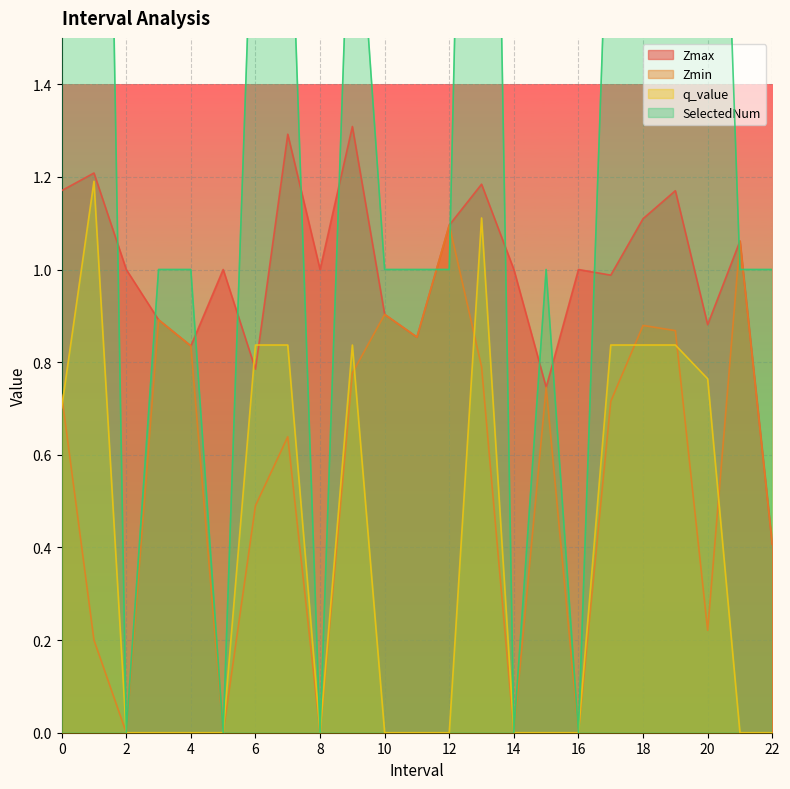

Between which two adjacent categories do Zmax and q_value first intersect?

5 and 6